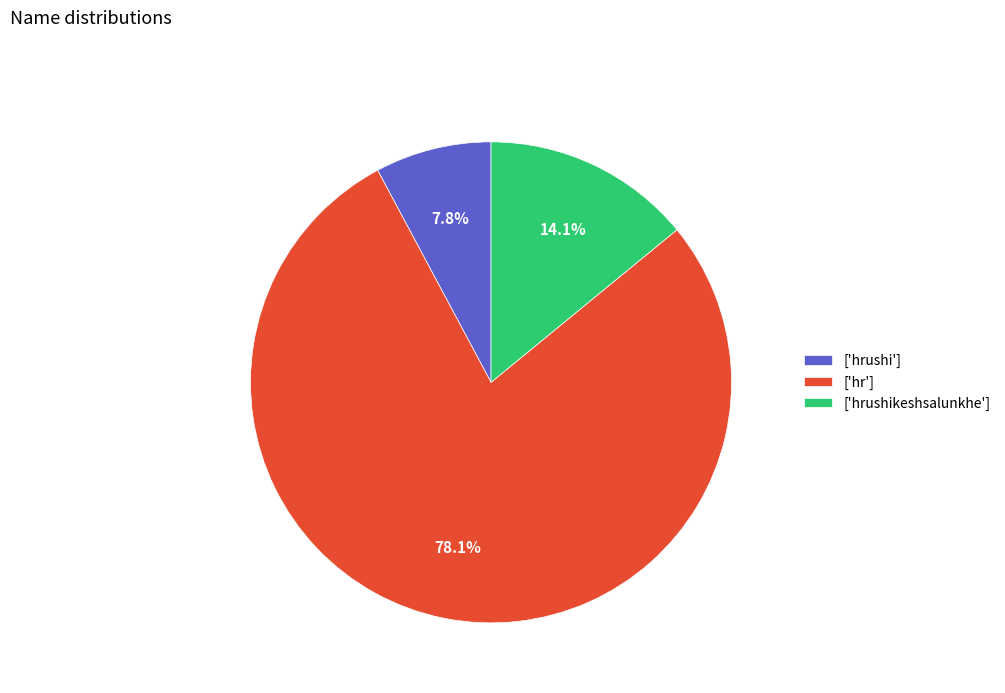

How many slices are in this pie chart?

3